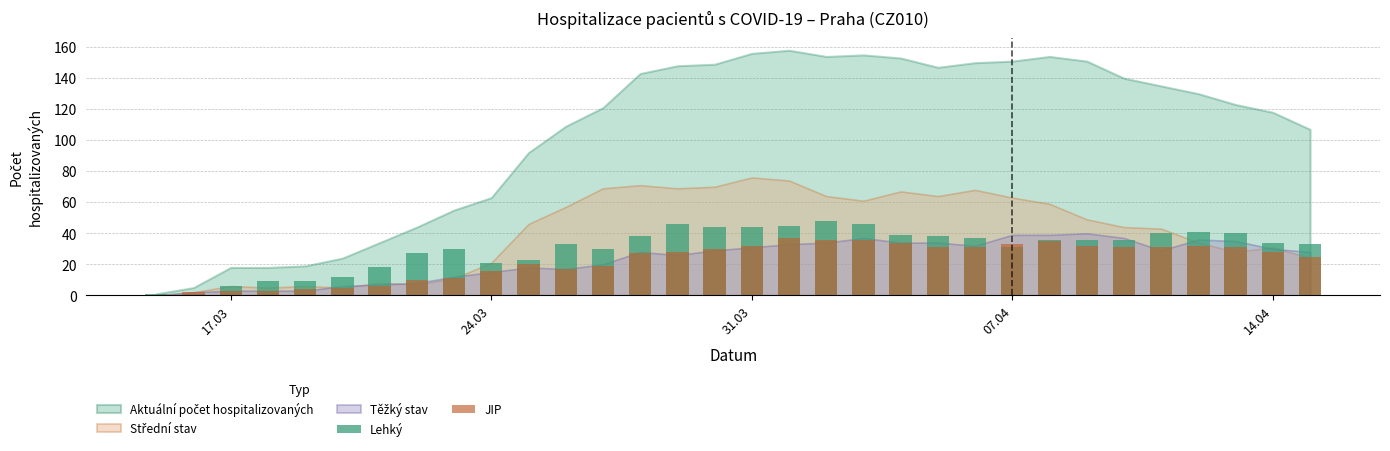

What is the difference between the maximum and minimum values in the JIP series?

37